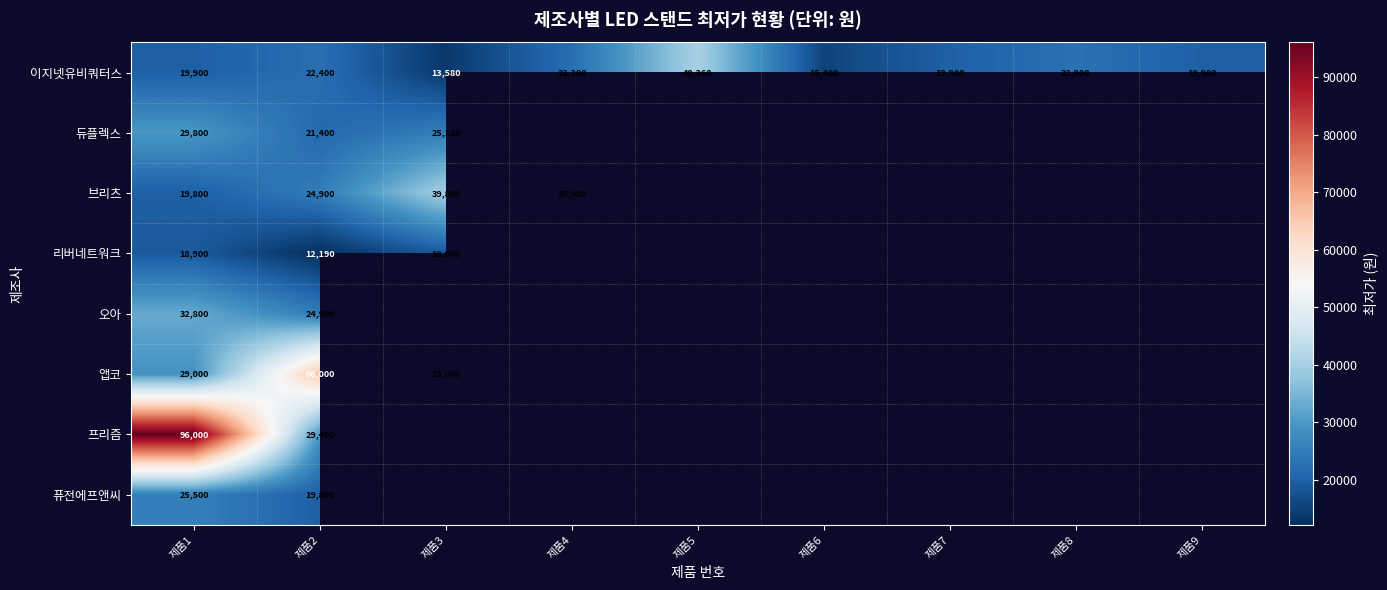

The 리버네트워크 series shows 33267 at 제품3. True or false?

False